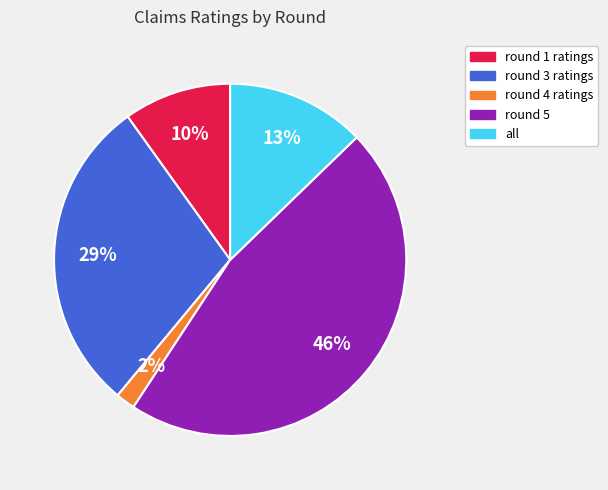

To the nearest percent, what is the combined percentage of all and round 5?

59%